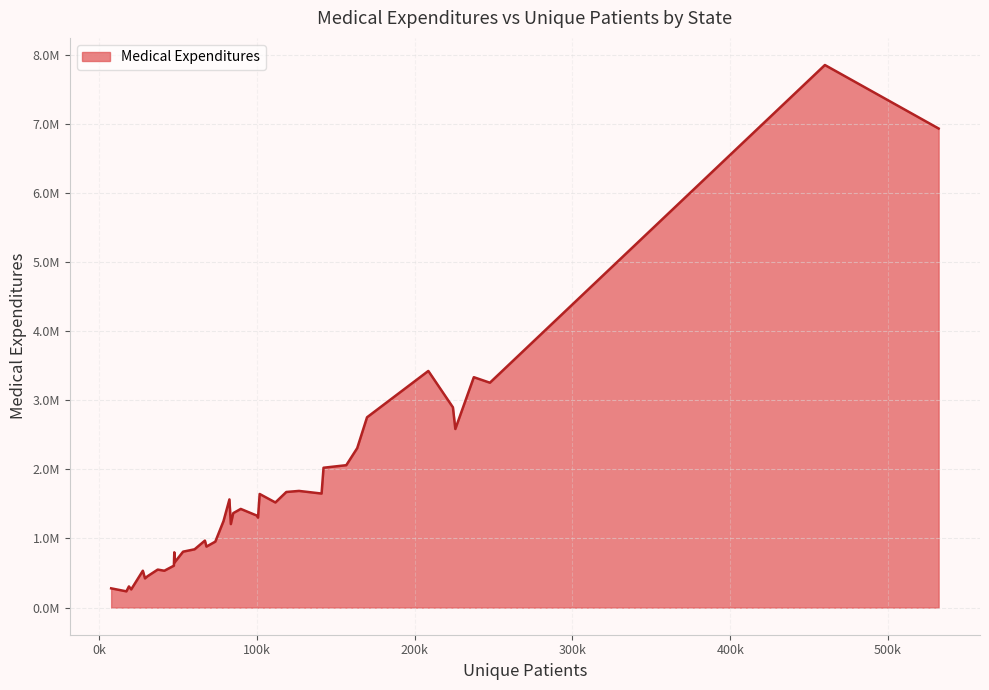

How many interior local valleys (lower than both neighbors) does the data have?

12